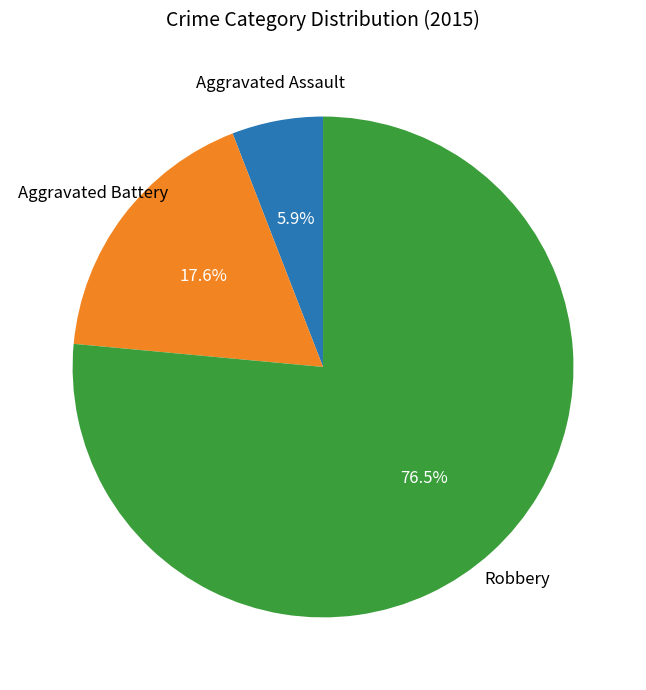

Between Aggravated Assault and Aggravated Battery, which is larger?

Aggravated Battery